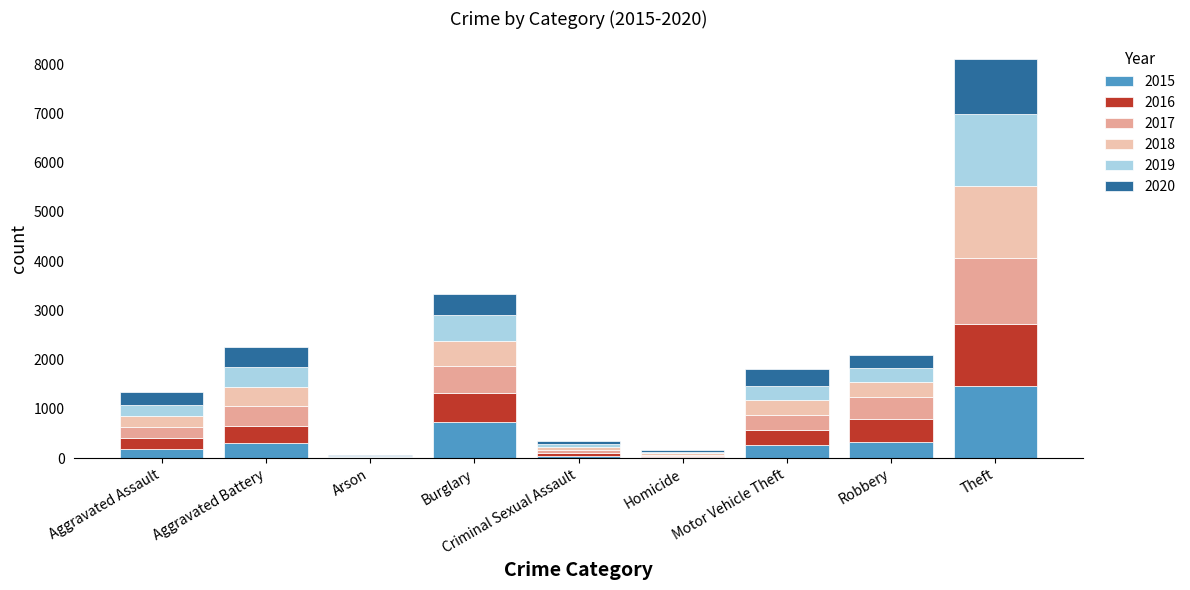

The value of 2015 at Burglary is 738. True or false?

True